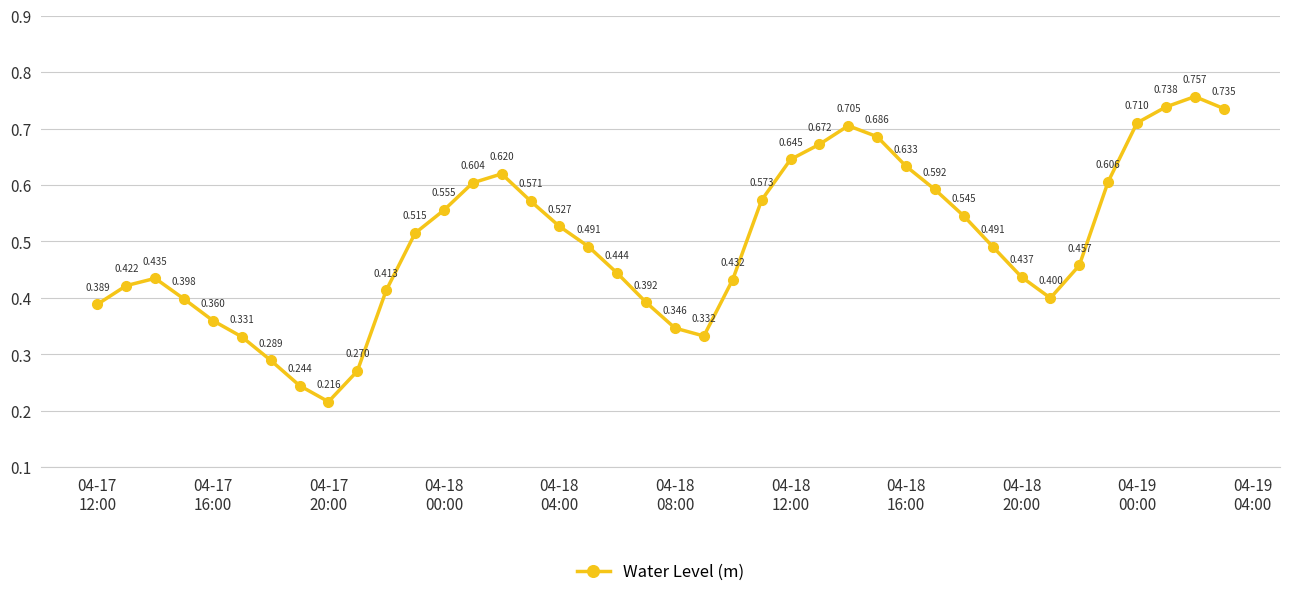

True or false: the data has more than 2 interior local peaks.

True